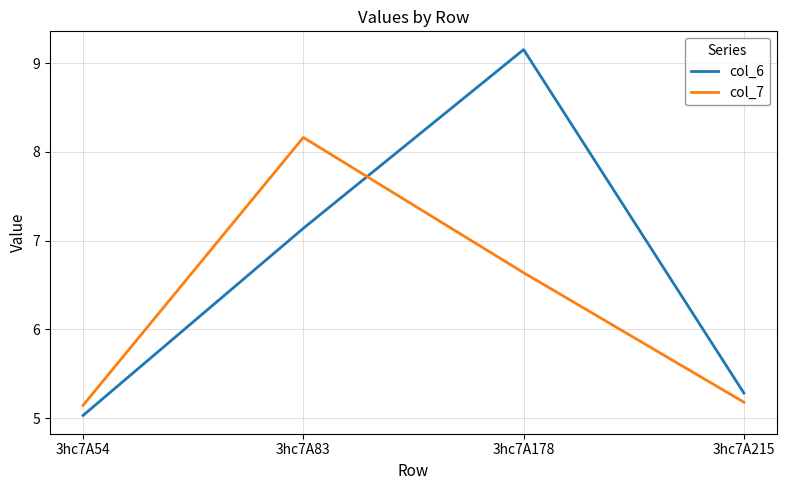

Rank the series at 3hc7A83 from lowest to highest value.

col_6, col_7